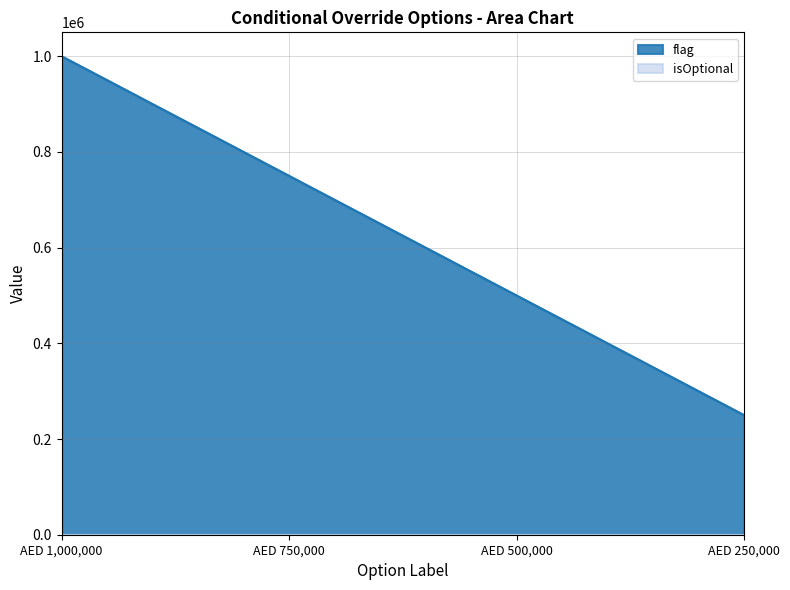

What is the sum of the values at AED 500,000 and AED 750,000?

1250000